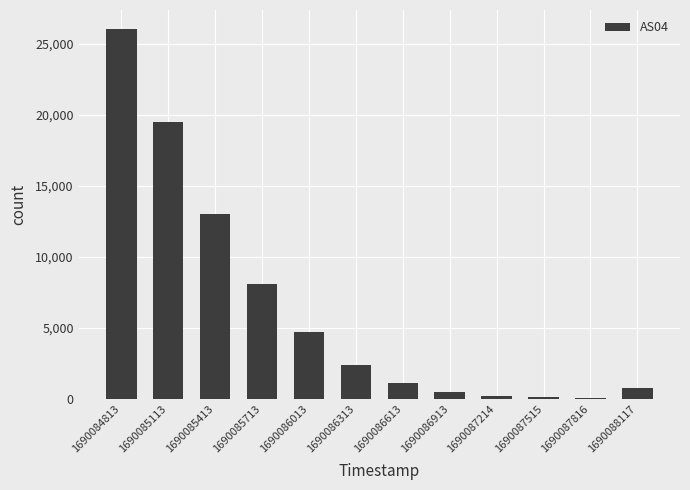

What is the change in value from 1690086013 to 1690086313?

-2310